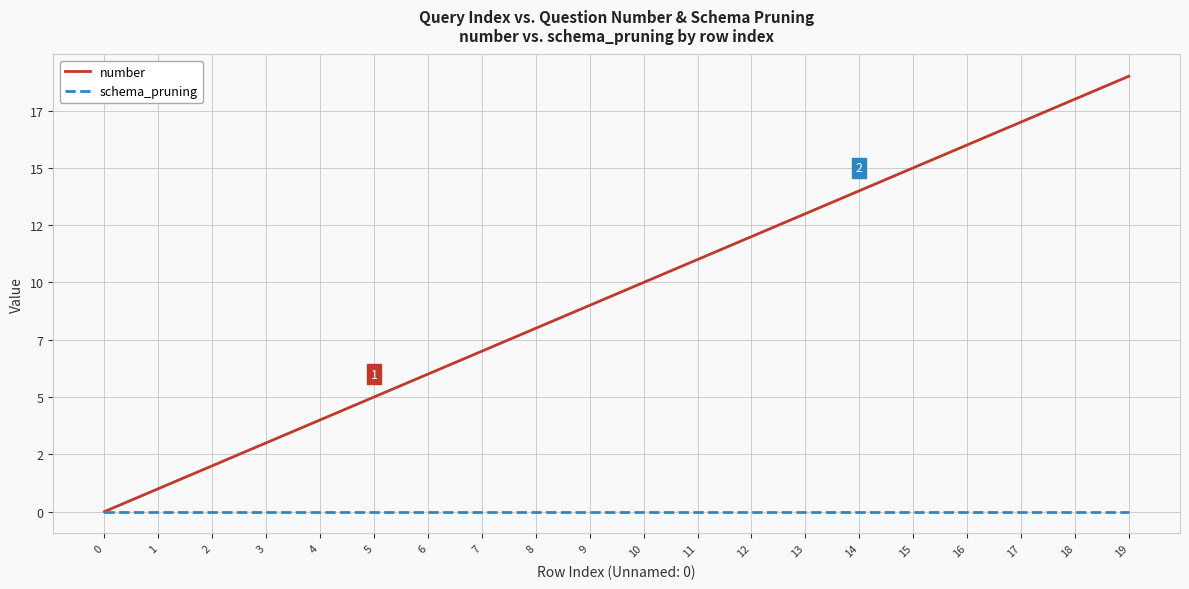

What are all the series names shown in the legend?

number, schema_pruning